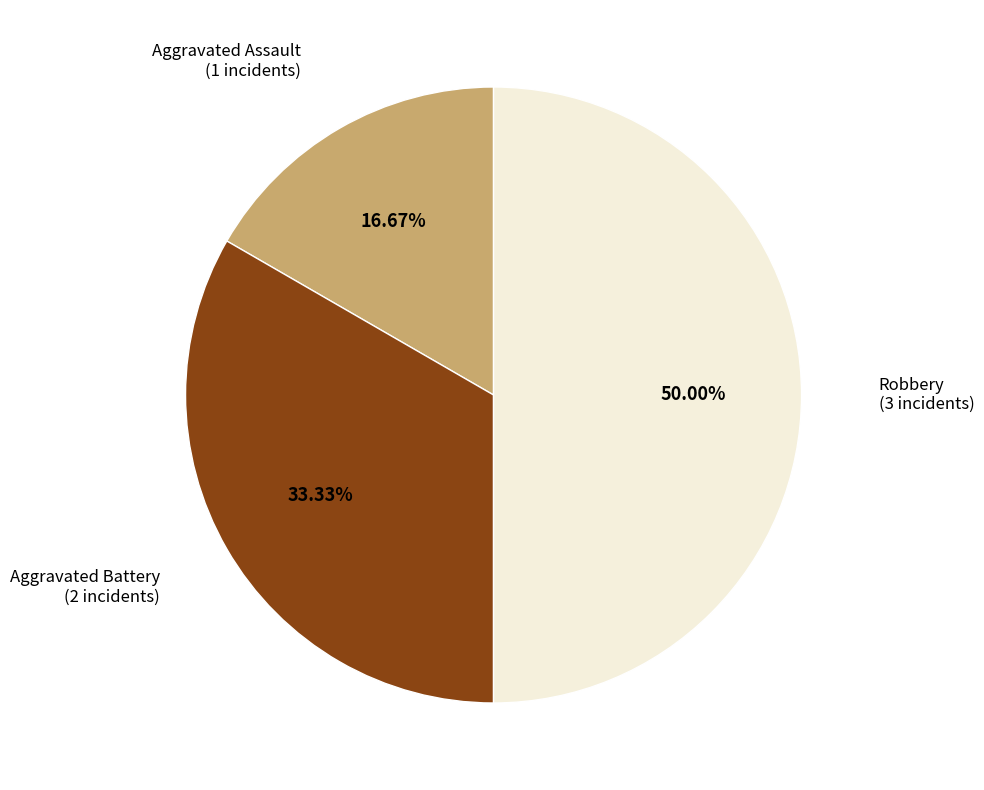

Does Aggravated Assault account for over 50% of the chart?

No